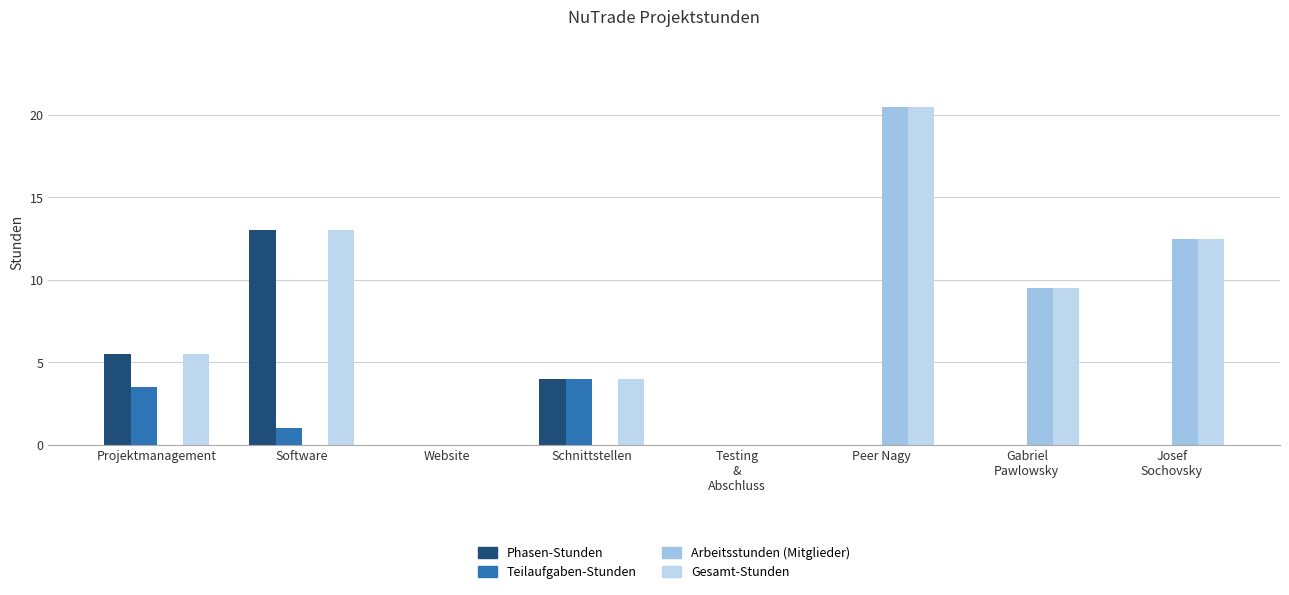

Are the bars grouped side by side (vs. stacked)?

Yes